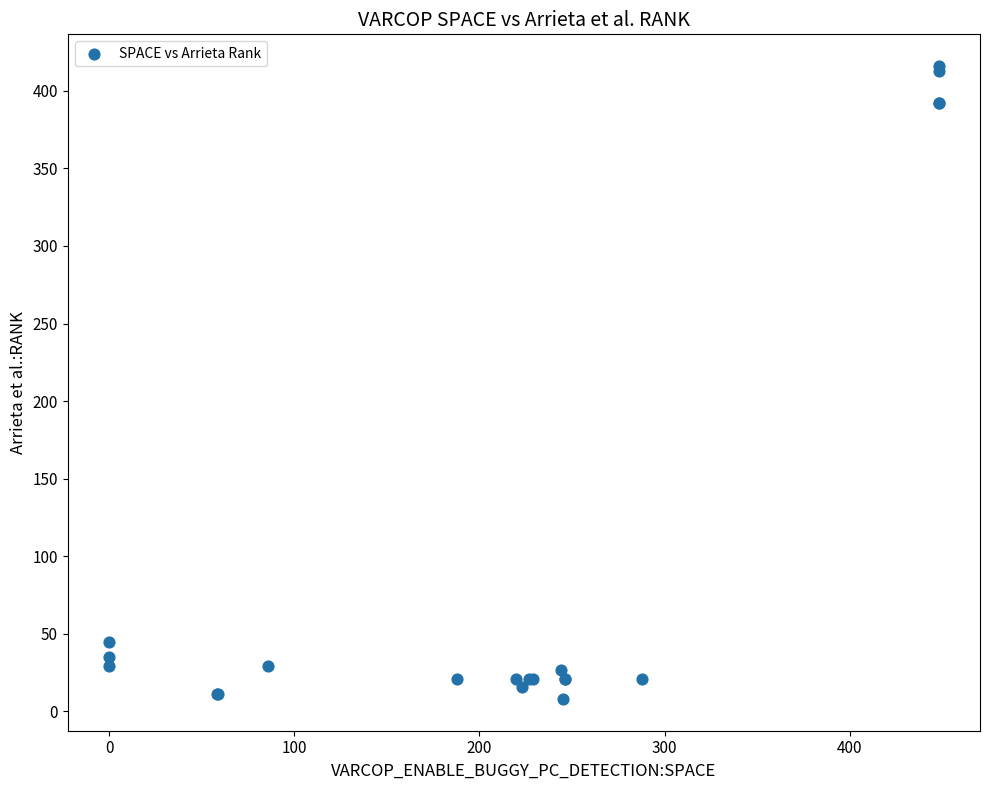

What Y value in the scatter plot is closest to 212?

45